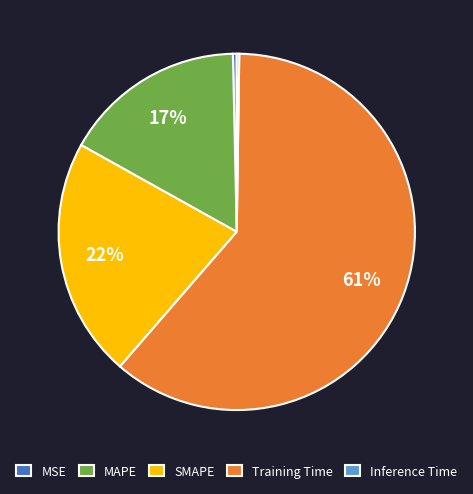

Is the sum of Training Time and MSE greater than half?

Yes